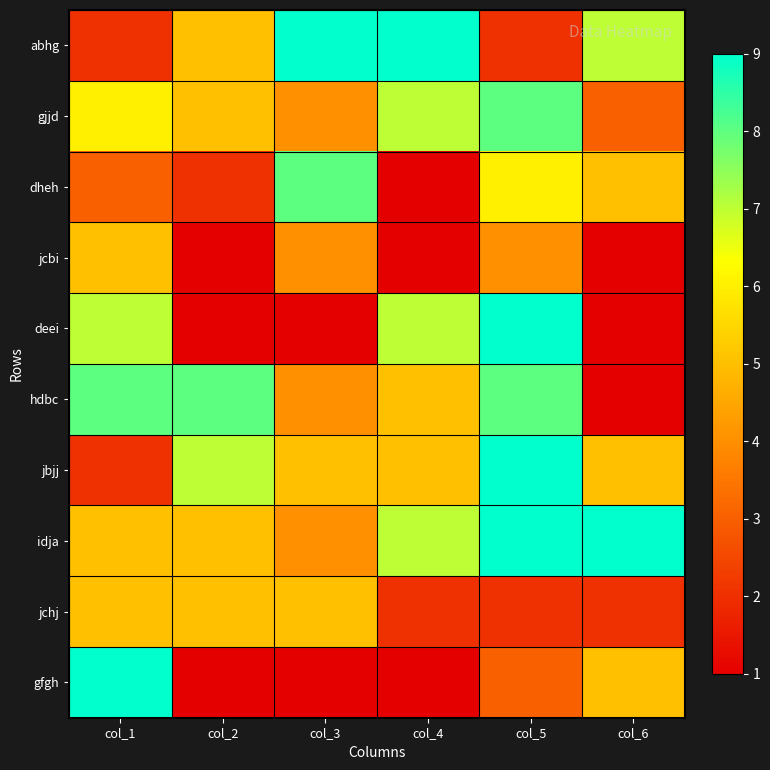

Which series changed the most between col_4 and col_6?

deei